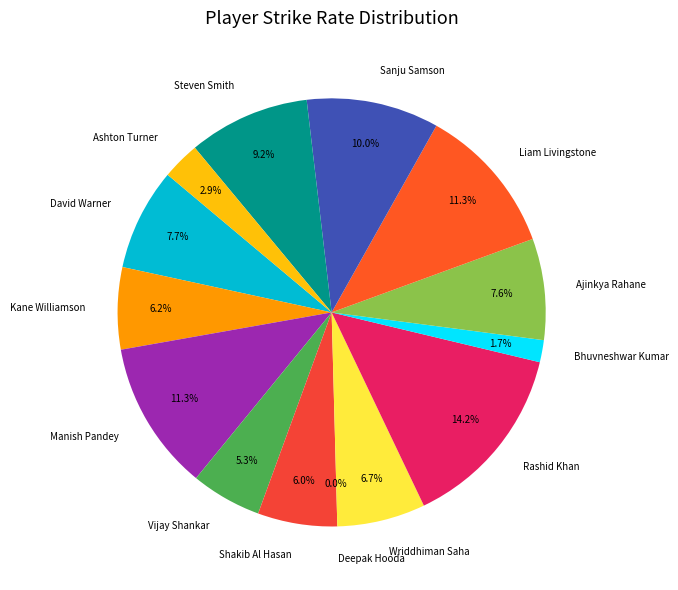

Is Rashid Khan the majority of the pie?

No